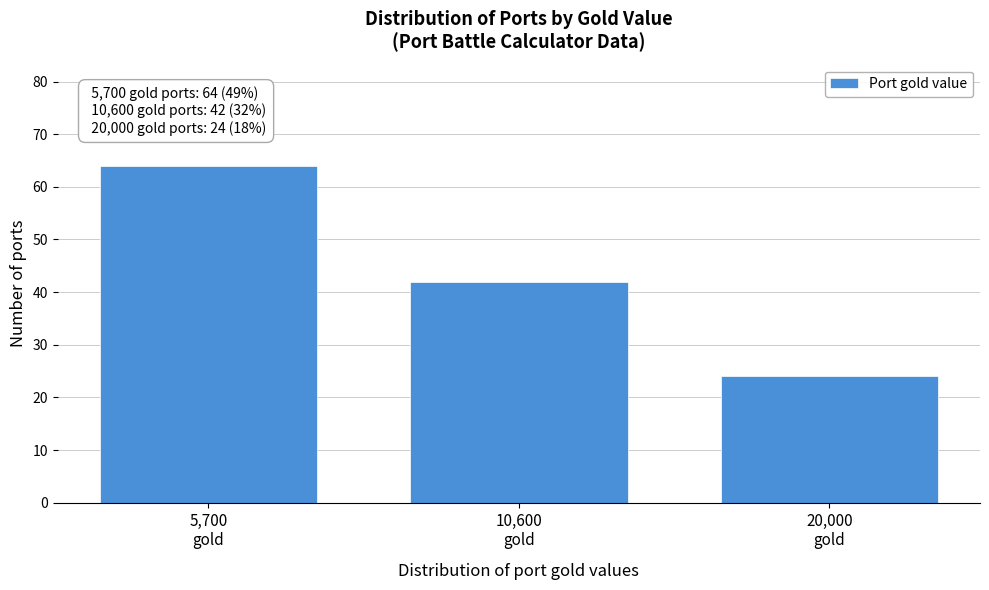

Reading right to left, transcribe all the data shown in this chart.

24	42	64